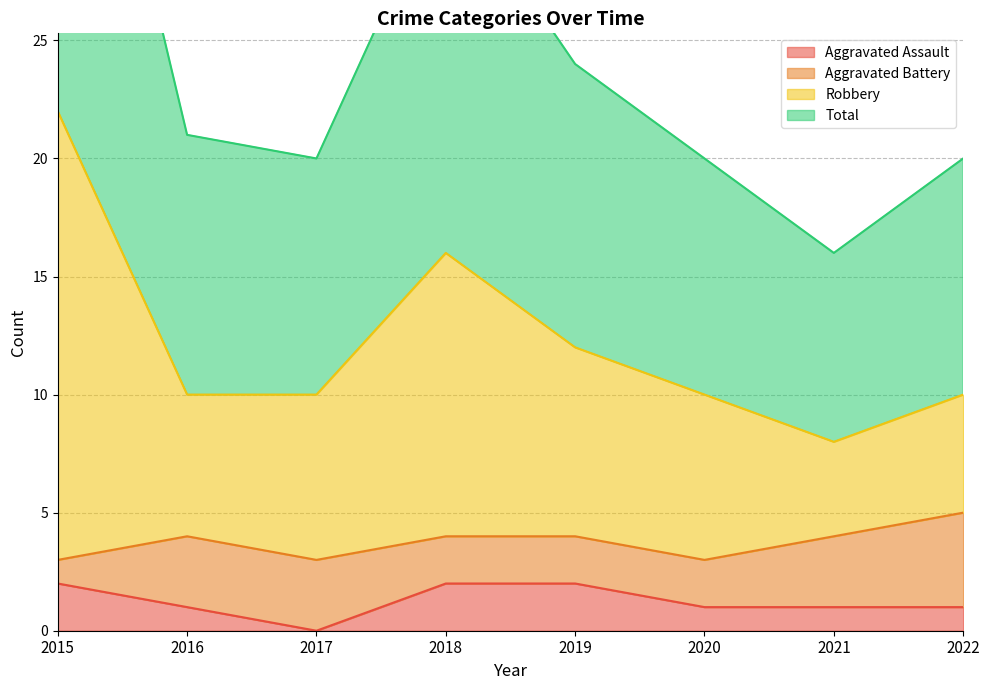

Which series has the widest spread of values?

Total